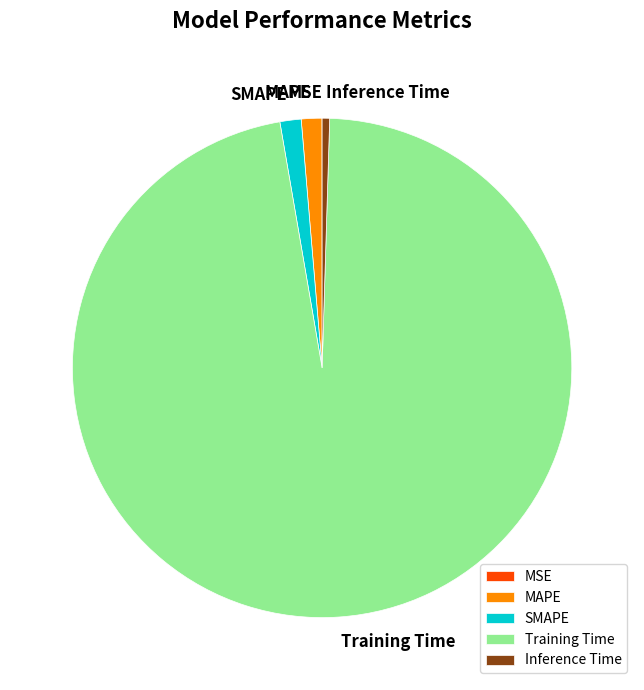

Is there any slice that represents more than half of the pie?

Yes